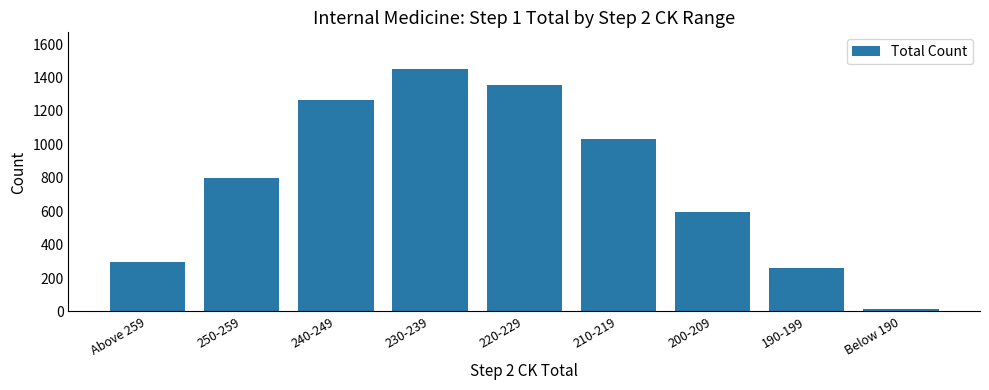

What is the approximate value at 240-249, to the nearest 100?

1300